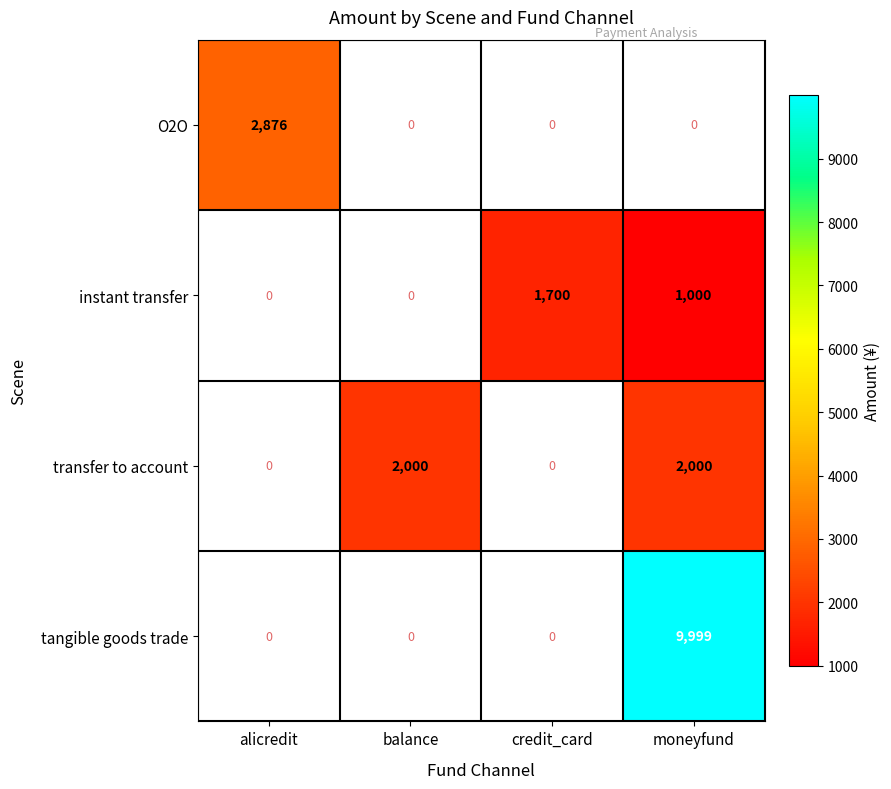

At which category does the chart reach its peak across all series?

moneyfund